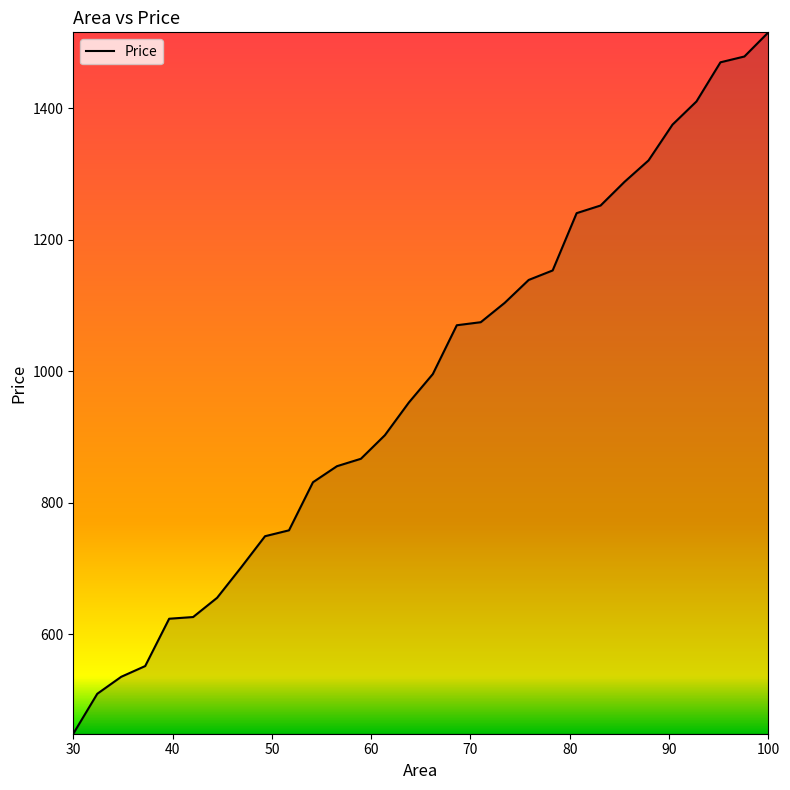

How many distinct data groups are displayed?

1